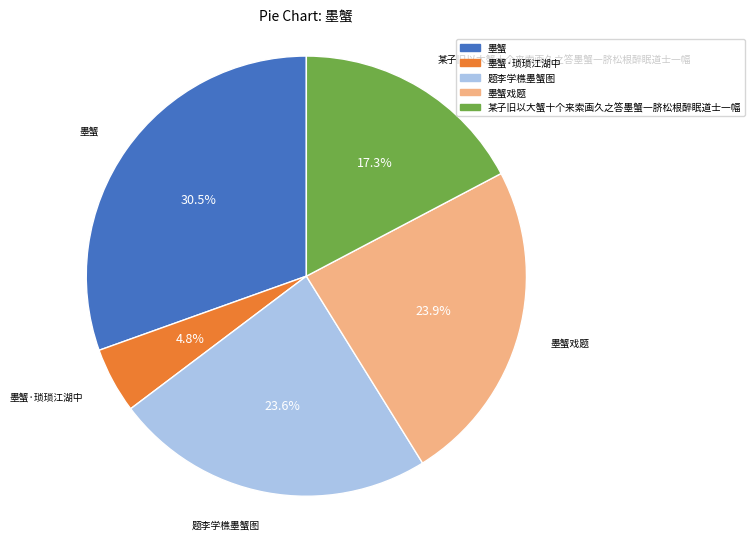

What percentage is NOT represented by 墨蟹戏题?

76.1%